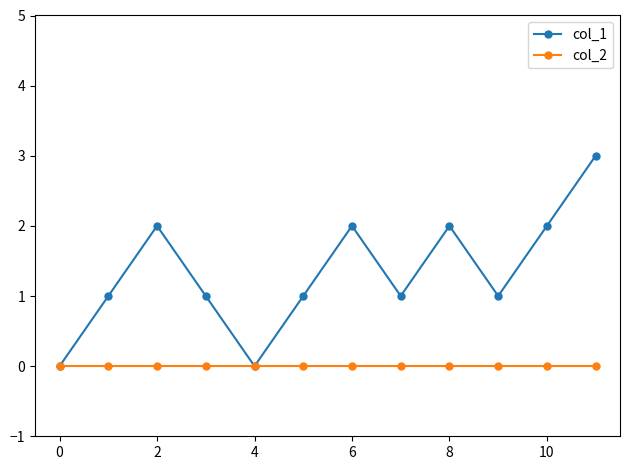

Which series has the largest total across all categories?

col_1